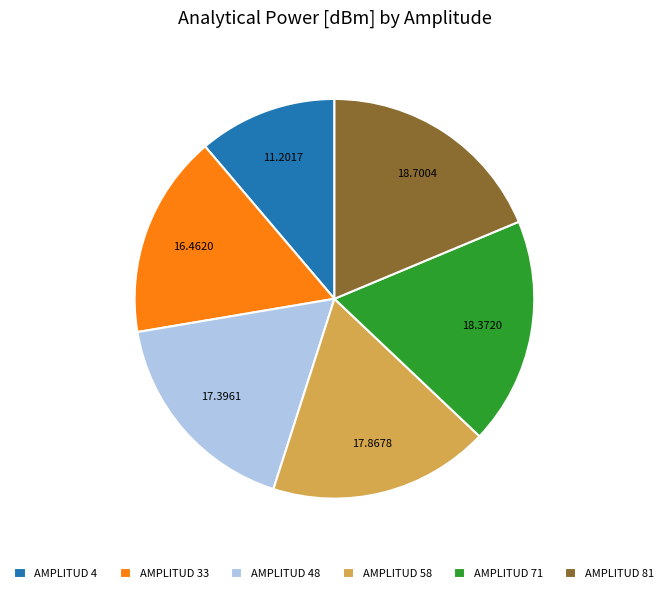

Is the sum of AMPLITUD 71 and AMPLITUD 58 greater than half?

No